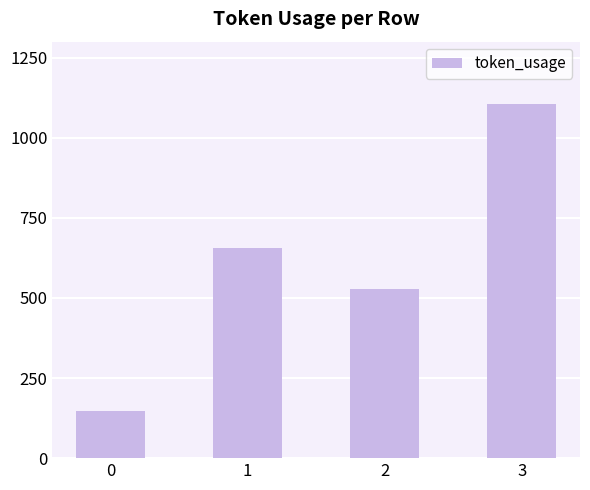

Does the chart contain stacked bars?

No